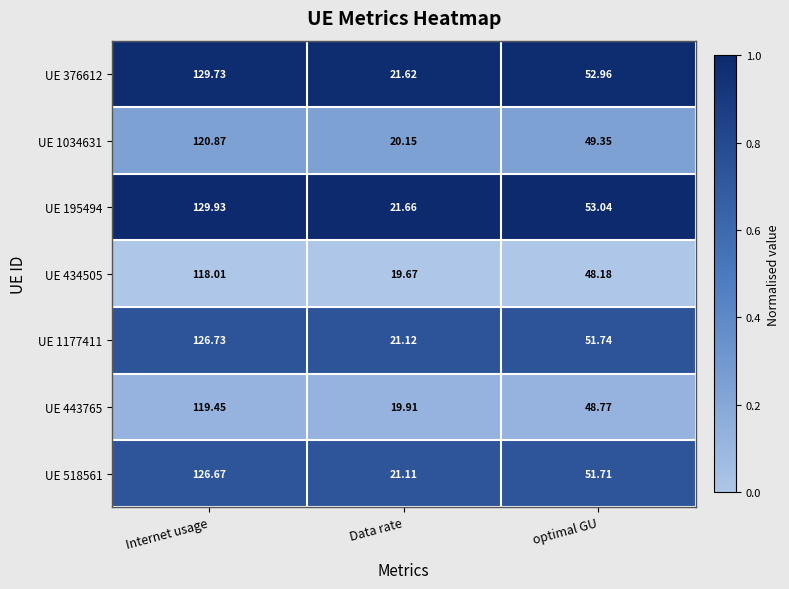

Rank the series at optimal GU from highest to lowest value.

UE 195494, UE 376612, UE 1177411, UE 518561, UE 1034631, UE 443765, UE 434505